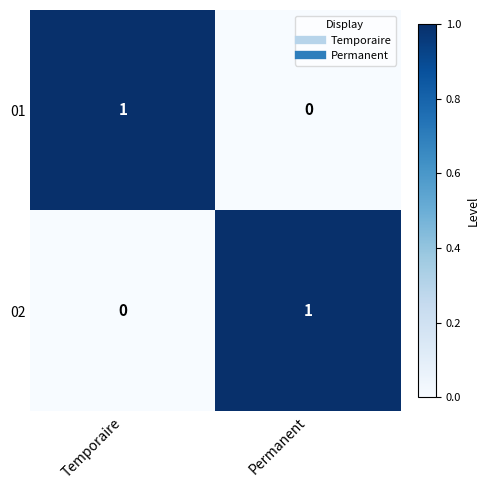

Which category has the lowest value in the 02 series?

Temporaire